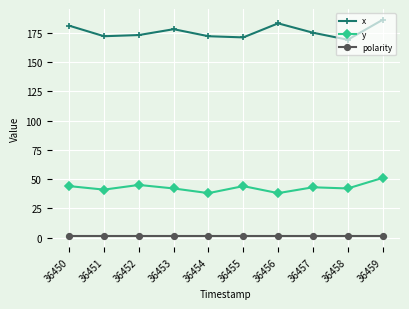

What is the maximum value shown in the chart?

186